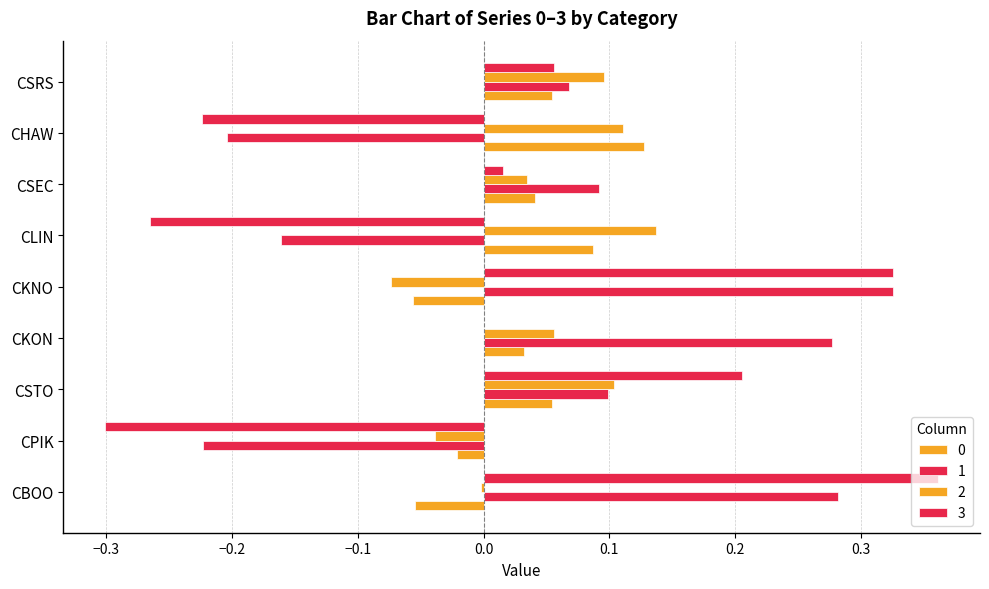

How many values in the 1 series exceed 0?

6